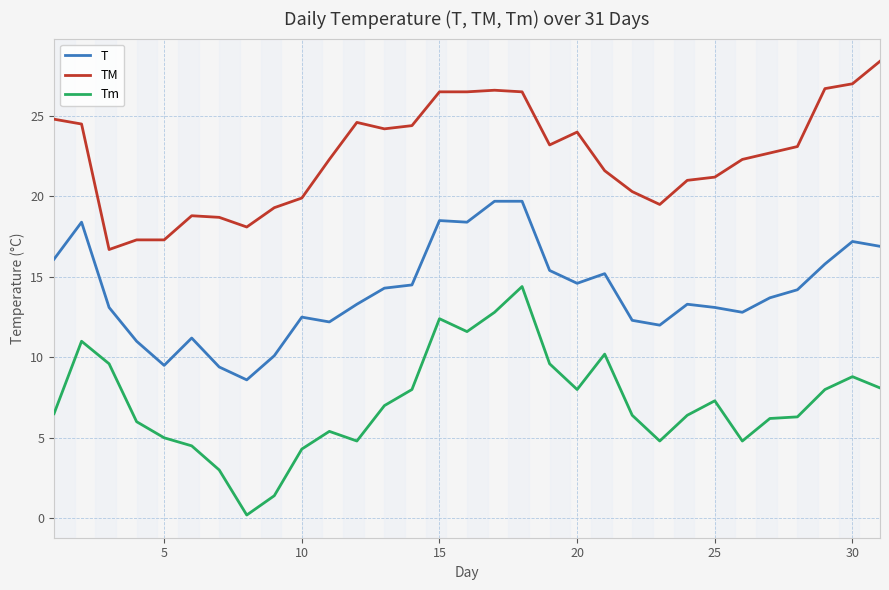

What is the difference between the maximum and minimum values in the Tm series?

14.2